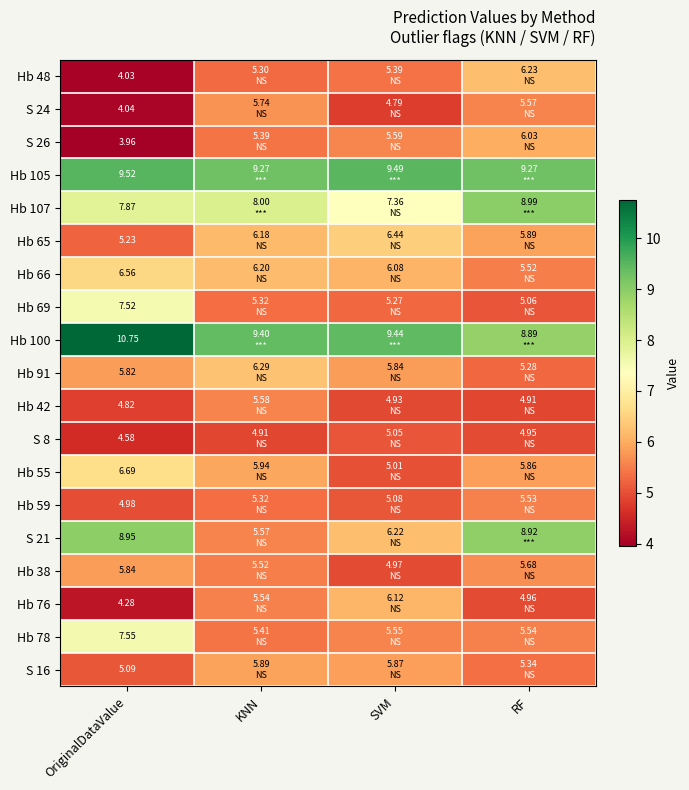

How many categories are shown in the chart?

4